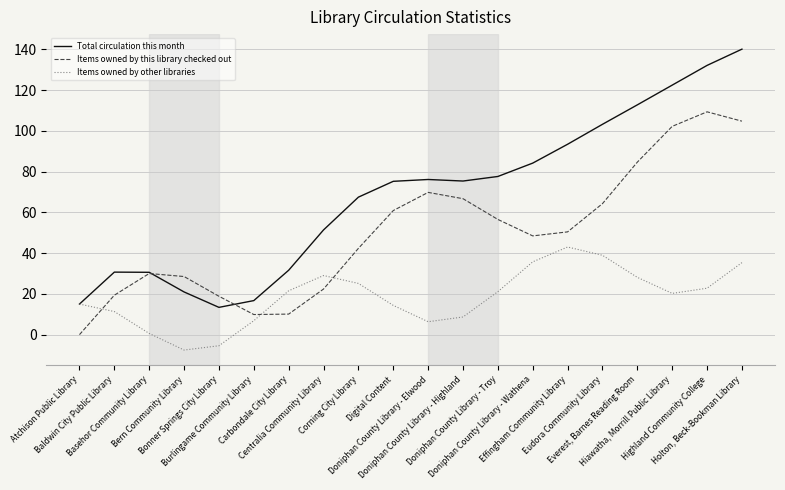

Does the chart display data point markers on the line(s)?

No